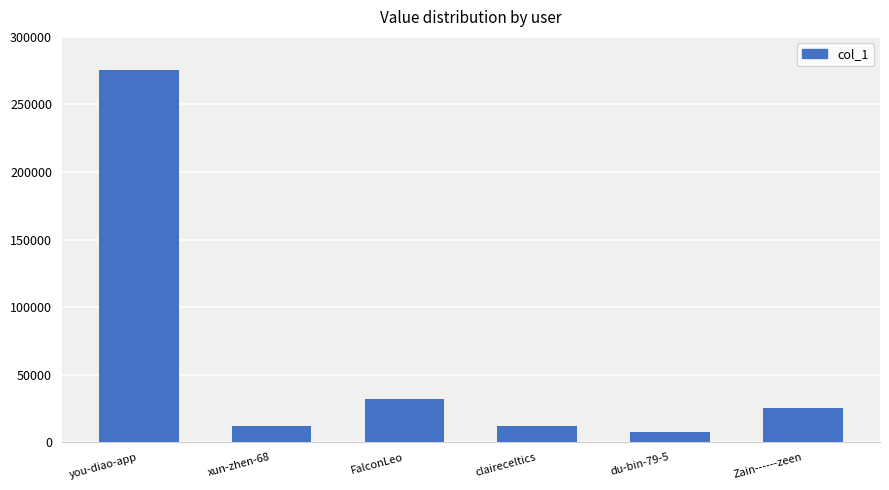

The value at FalconLeo is 31903. True or false?

True